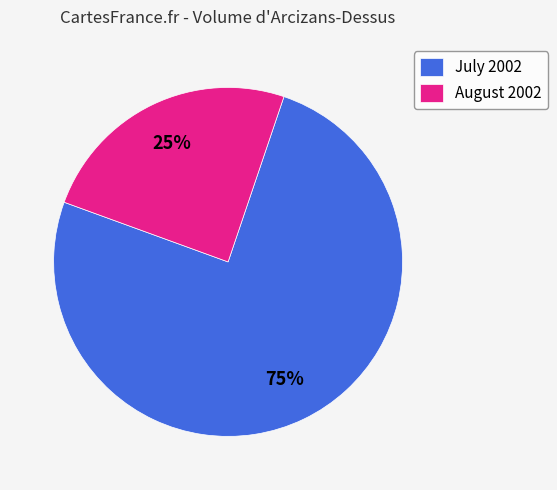

Is the sum of July 2002 and August 2002 greater than half?

Yes